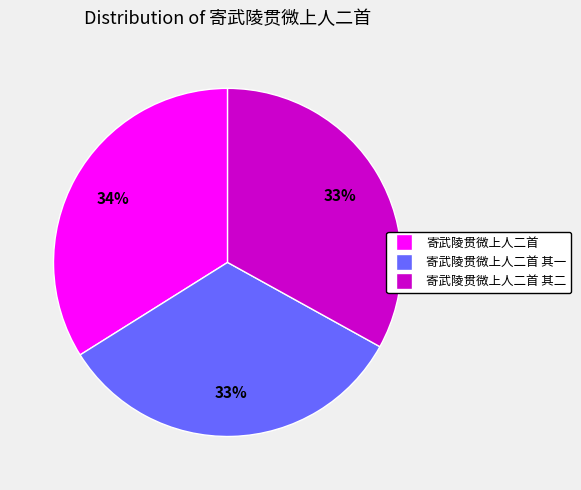

Is there a majority slice in this chart?

No